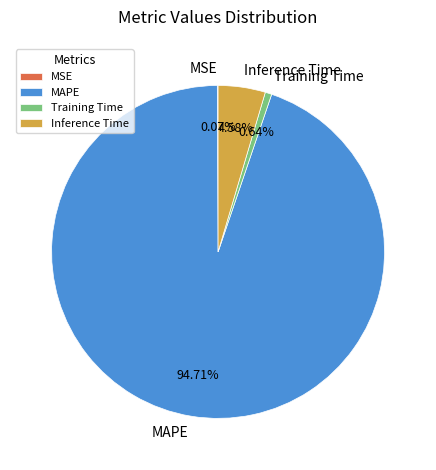

Combined, do Training Time and Inference Time account for over 50%?

No